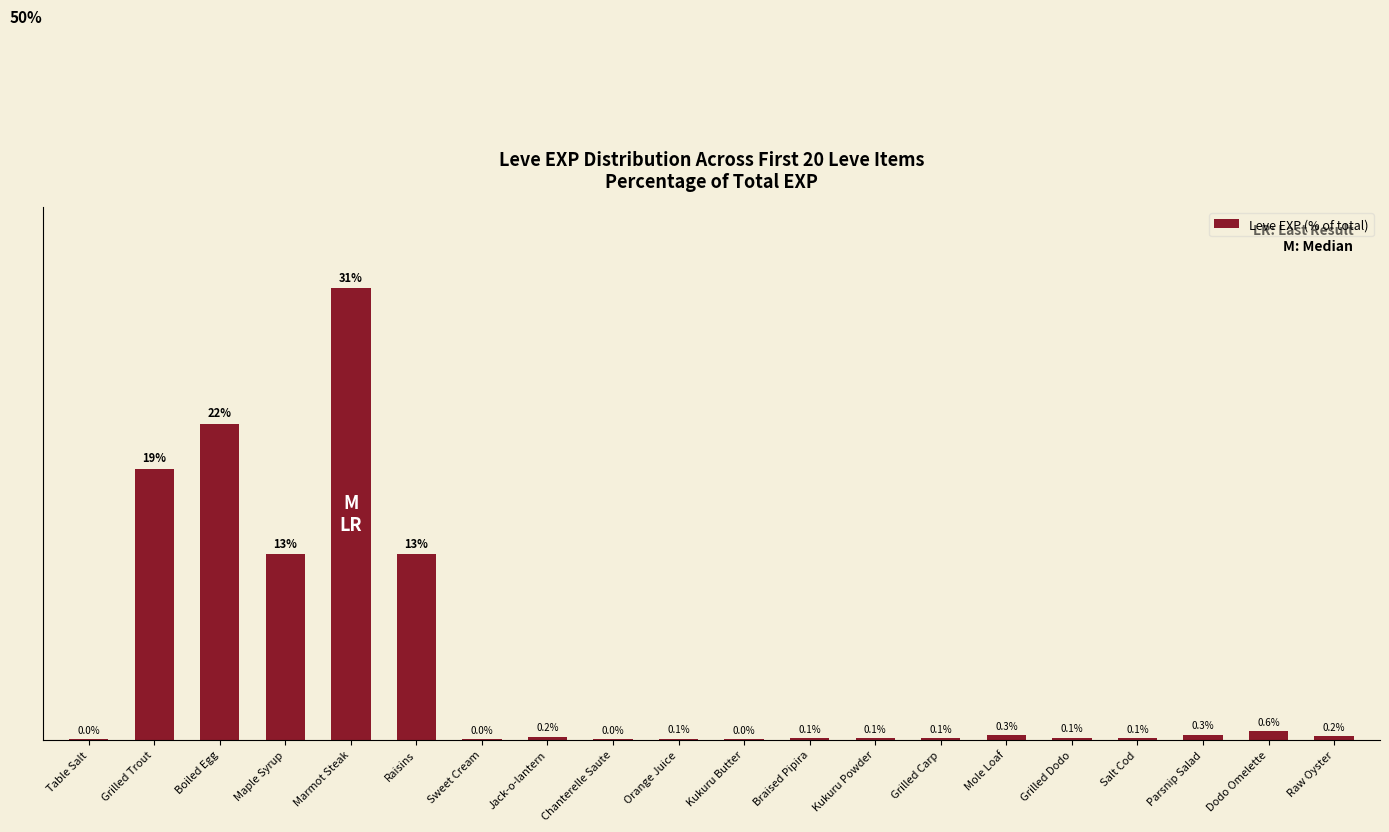

At which category does the chart reach its peak across all series?

Marmot Steak